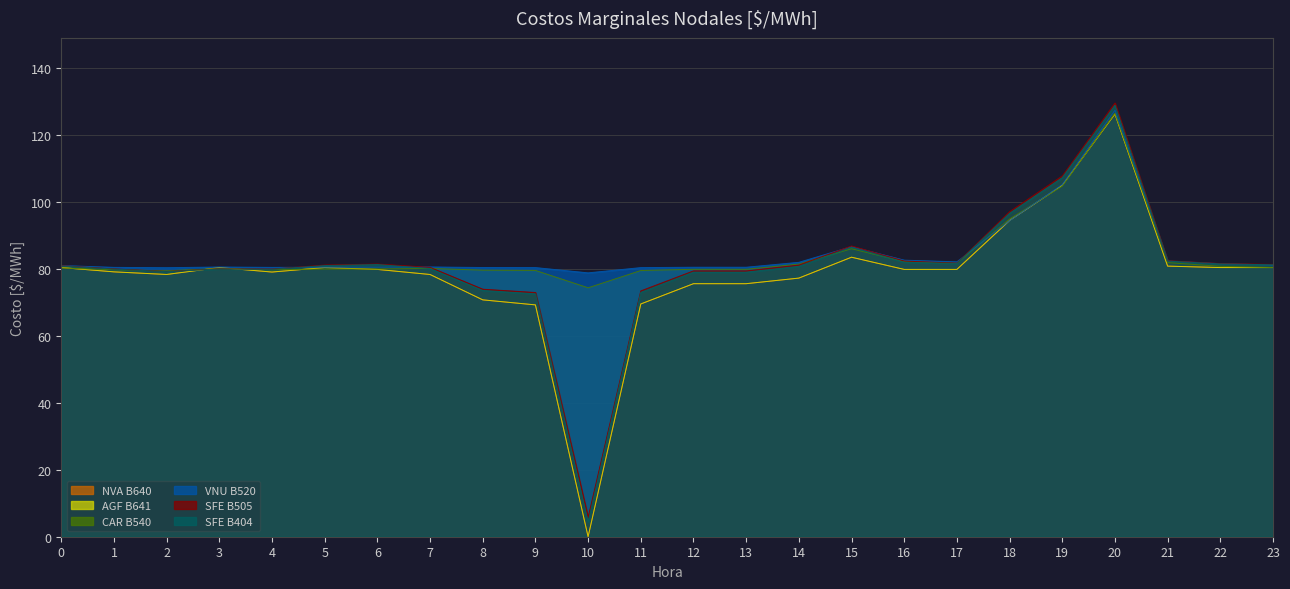

Reading right to left, list all the values displayed in this chart.

NVA B640: 23=80.4	22=80.4	21=80.9	20=126.3	19=105.0	18=94.5	17=79.9	16=79.9	15=83.5	14=77.3	13=75.6	12=75.6	11=69.5	10=0.0	9=69.3	8=70.8	7=78.3	6=79.9	5=80.4	4=79.1	3=80.4	2=78.3	1=79.1	0=80.4
AGF B641: 23=80.4	22=80.4	21=80.8	20=126.3	19=105.0	18=94.5	17=79.9	16=79.9	15=83.5	14=77.3	13=75.6	12=75.6	11=69.5	10=0.0	9=69.3	8=70.8	7=78.4	6=79.9	5=80.4	4=79.1	3=80.4	2=78.4	1=79.1	0=80.4
CAR B540: 23=80.4	22=80.8	21=81.9	20=126.5	19=104.7	18=94.9	17=81.7	16=82.2	15=86.0	14=81.5	13=79.9	12=79.9	11=79.5	10=74.4	9=79.6	8=79.6	7=80.2	6=80.0	5=80.0	4=79.7	3=80.1	2=79.5	1=79.8	0=80.3
VNU B520: 23=81.2	22=81.6	21=82.4	20=127.5	19=105.2	18=94.4	17=82.1	16=82.6	15=86.7	14=82.0	13=80.5	12=80.5	11=80.4	10=78.8	9=80.4	8=80.4	7=80.6	6=80.5	5=80.5	4=80.5	3=80.6	2=80.4	1=80.5	0=81.0
SFE B505: 23=81.4	22=81.6	21=82.5	20=129.6	19=107.8	18=97.1	17=81.7	16=82.4	15=86.9	14=81.2	13=79.4	12=79.4	11=73.4	10=5.8	9=73.0	8=73.9	7=80.5	6=81.5	5=81.2	4=80.0	3=80.0	2=79.3	1=80.0	0=81.0
SFE B404: 23=81.3	22=81.5	21=82.3	20=128.9	19=107.3	18=96.6	17=81.6	16=82.0	15=86.5	14=80.8	13=79.1	12=79.1	11=73.0	10=4.4	9=72.6	8=73.6	7=80.1	6=81.3	5=81.0	4=79.9	3=80.0	2=79.2	1=80.0	0=80.9